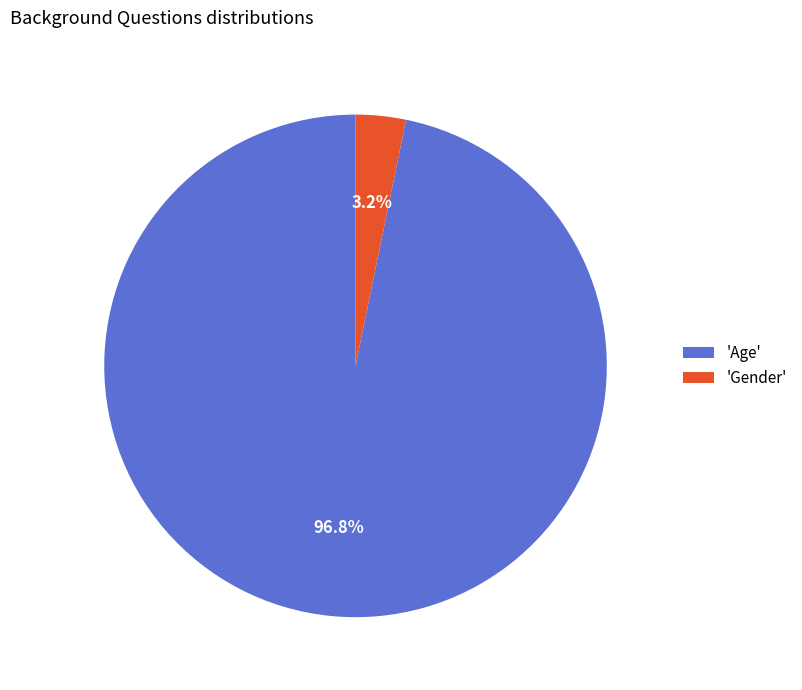

Which slice is the largest?

'Age'